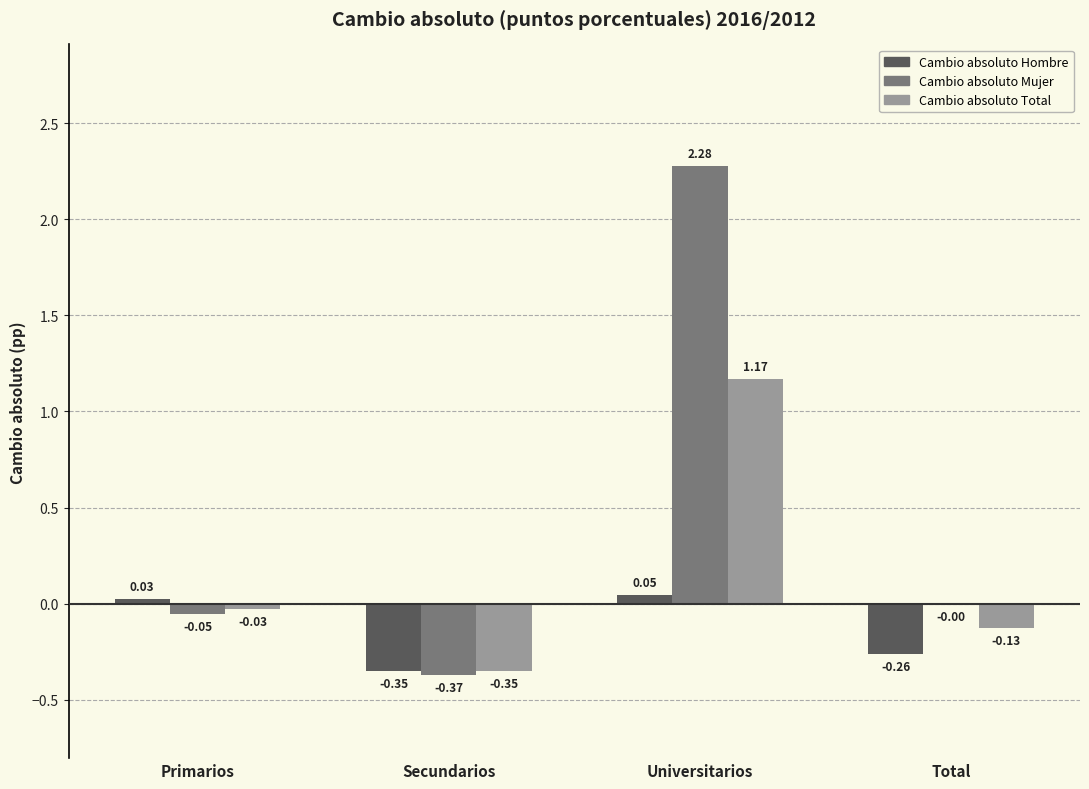

What is the sum of the Cambio absoluto Mujer values at Universitarios and Secundarios?

1.9